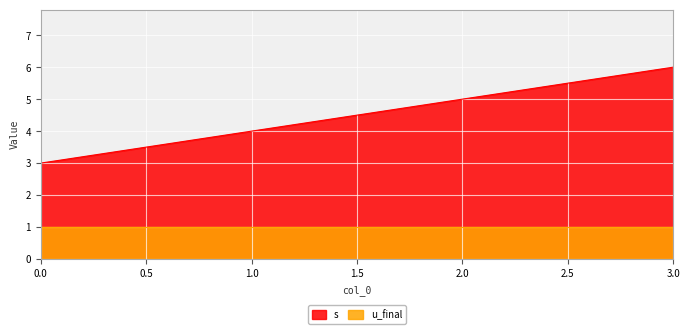

What is the difference between the values at 2 and 0?

2